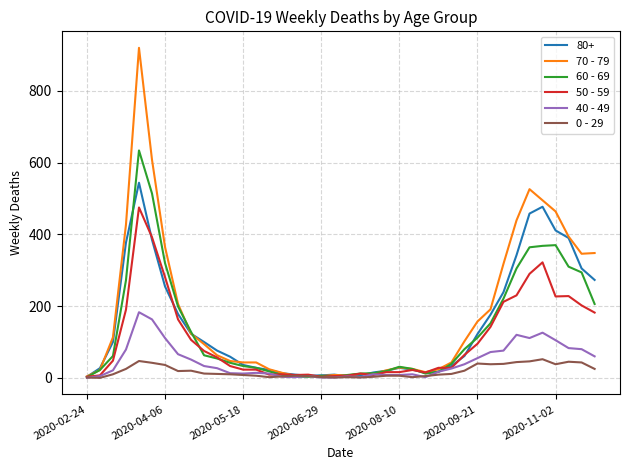

What is the maximum value shown in the chart?

920